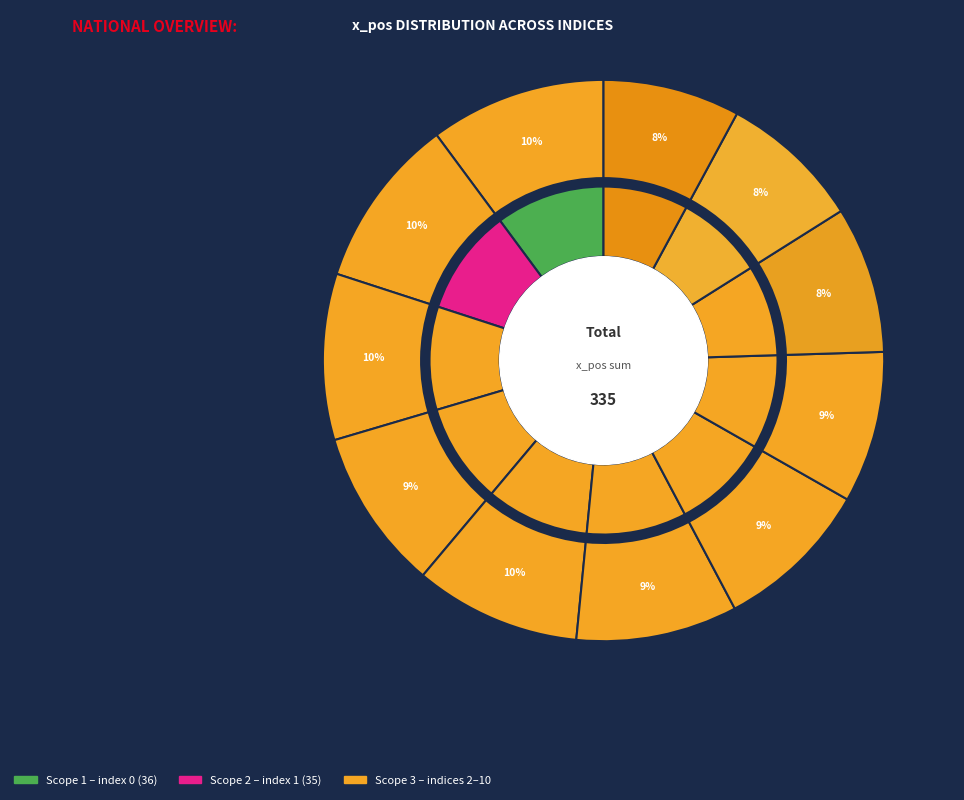

To the nearest percent, what is the difference between the largest and smallest slice percentages?

2%